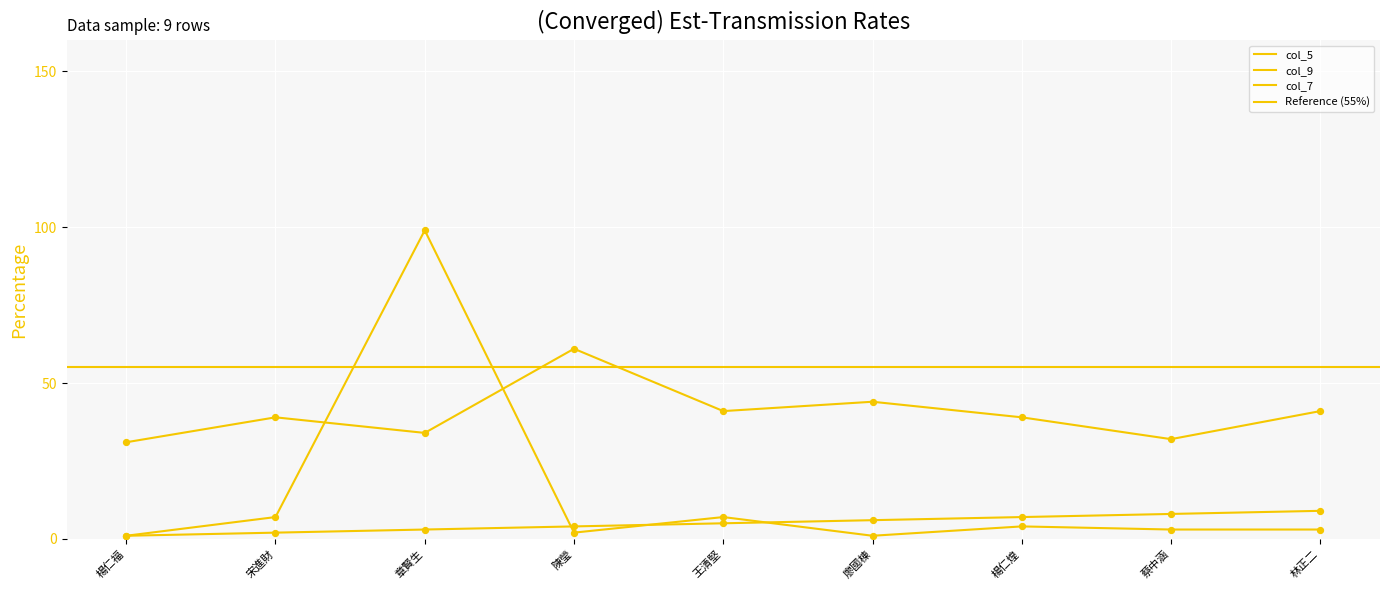

At which category is the sum across all series the highest?

章賢生